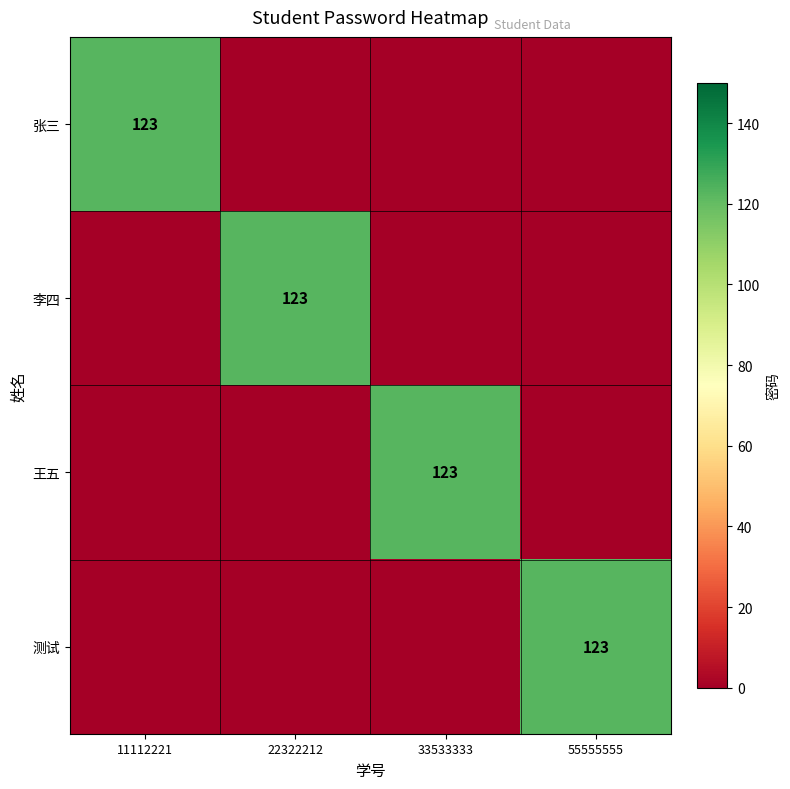

How many 张三 values are between 0 and 123?

4